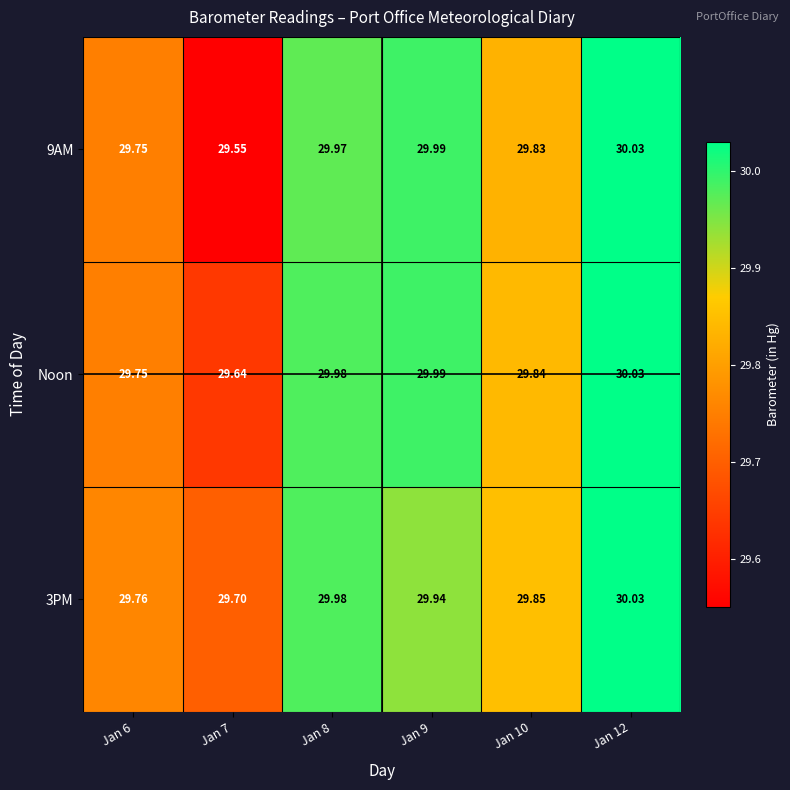

Between Jan 10 and Jan 12, which series saw the biggest shift?

9AM